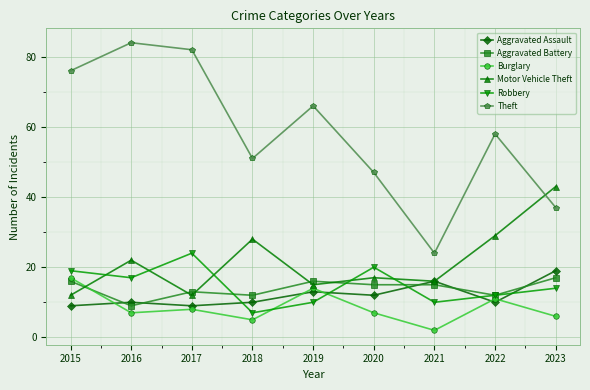

Is this an area chart (filled region under the line)?

No